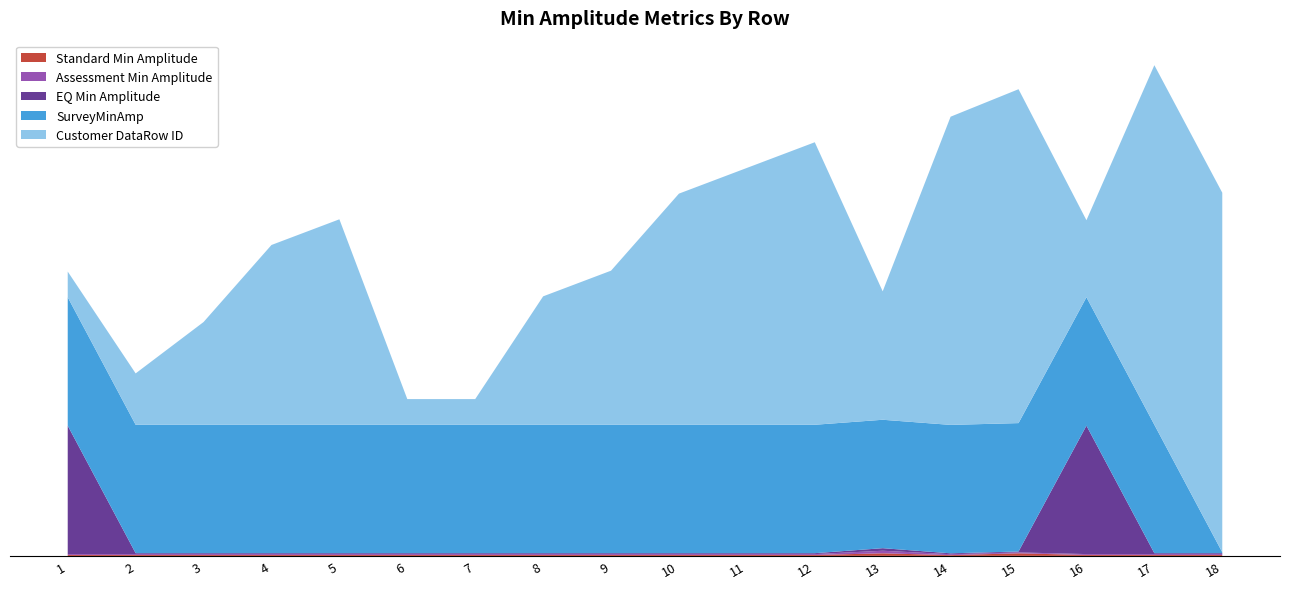

Reading left to right, transcribe all the data shown in this chart.

Standard Min Amplitude: 1=0.0	2=0.0	3=0.0	4=0.0	5=0.0	6=0.0	7=0.0	8=0.0	9=0.0	10=0.0	11=0.0	12=0.0	13=0.1	14=0.0	15=0.1	16=0.0	17=0.0	18=0.0
Assessment Min Amplitude: 1=0.0	2=0.0	3=0.0	4=0.0	5=0.0	6=0.0	7=0.0	8=0.0	9=0.0	10=0.0	11=0.0	12=0.0	13=0.1	14=0.0	15=0.0	16=0.0	17=0.0	18=0.0
EQ Min Amplitude: 1=5.0	2=0.0	3=0.0	4=0.0	5=0.0	6=0.0	7=0.0	8=0.0	9=0.0	10=0.0	11=0.0	12=0.0	13=0.1	14=0.0	15=0.0	16=5.0	17=0.0	18=0.0
SurveyMinAmp: 1=5.0	2=5.0	3=5.0	4=5.0	5=5.0	6=5.0	7=5.0	8=5.0	9=5.0	10=5.0	11=5.0	12=5.0	13=5.0	14=5.0	15=5.0	16=5.0	17=5.0	18=0.0
Customer DataRow ID: 1=1.0	2=2.0	3=4.0	4=7.0	5=8.0	6=1.0	7=1.0	8=5.0	9=6.0	10=9.0	11=10.0	12=11.0	13=5.0	14=12.0	15=13.0	16=3.0	17=14.0	18=14.0